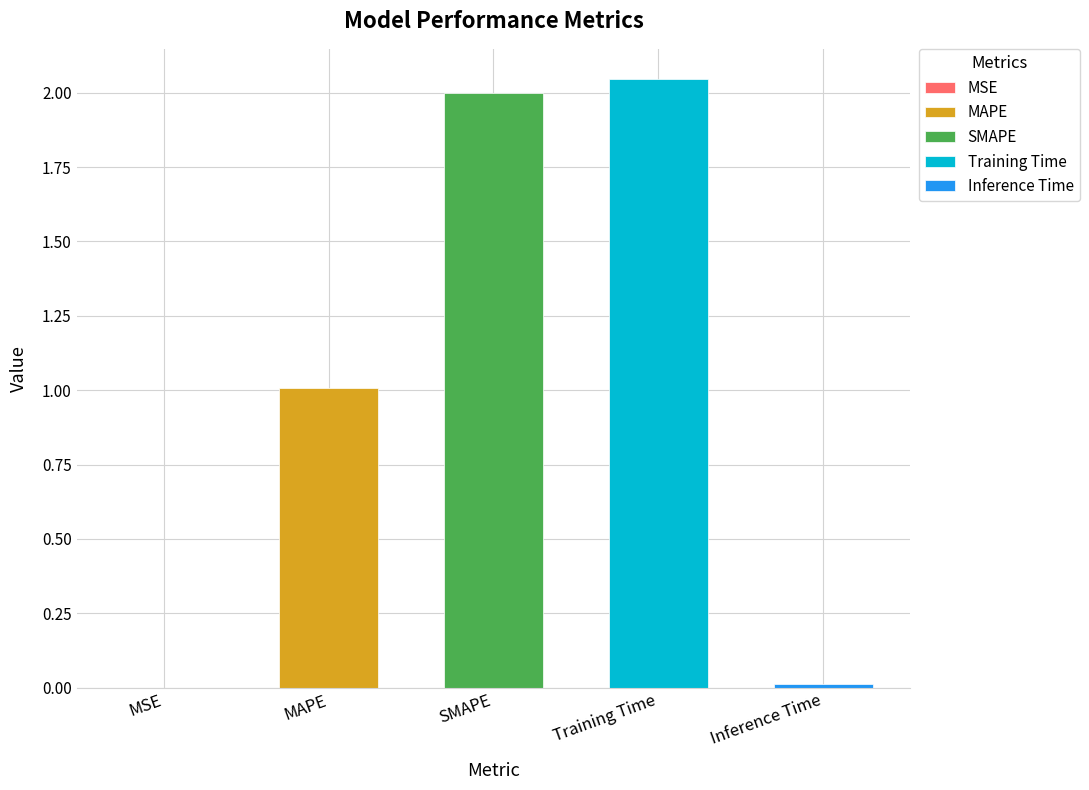

True or false: the data shows 0.6 at Training Time.

False